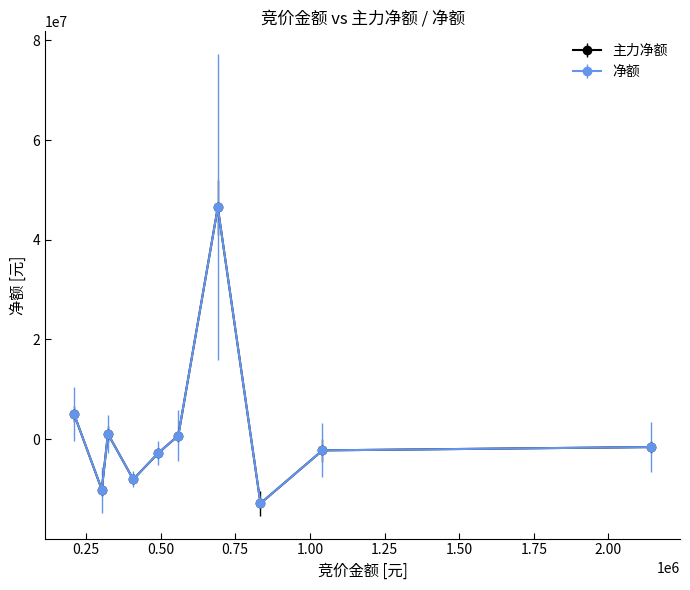

Does the chart have visible grid lines?

No